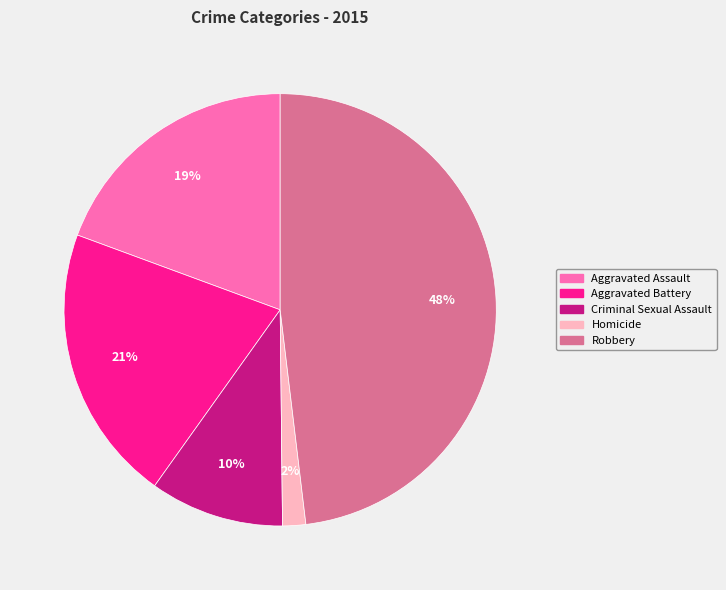

To the nearest percent, what is the average slice percentage?

20%